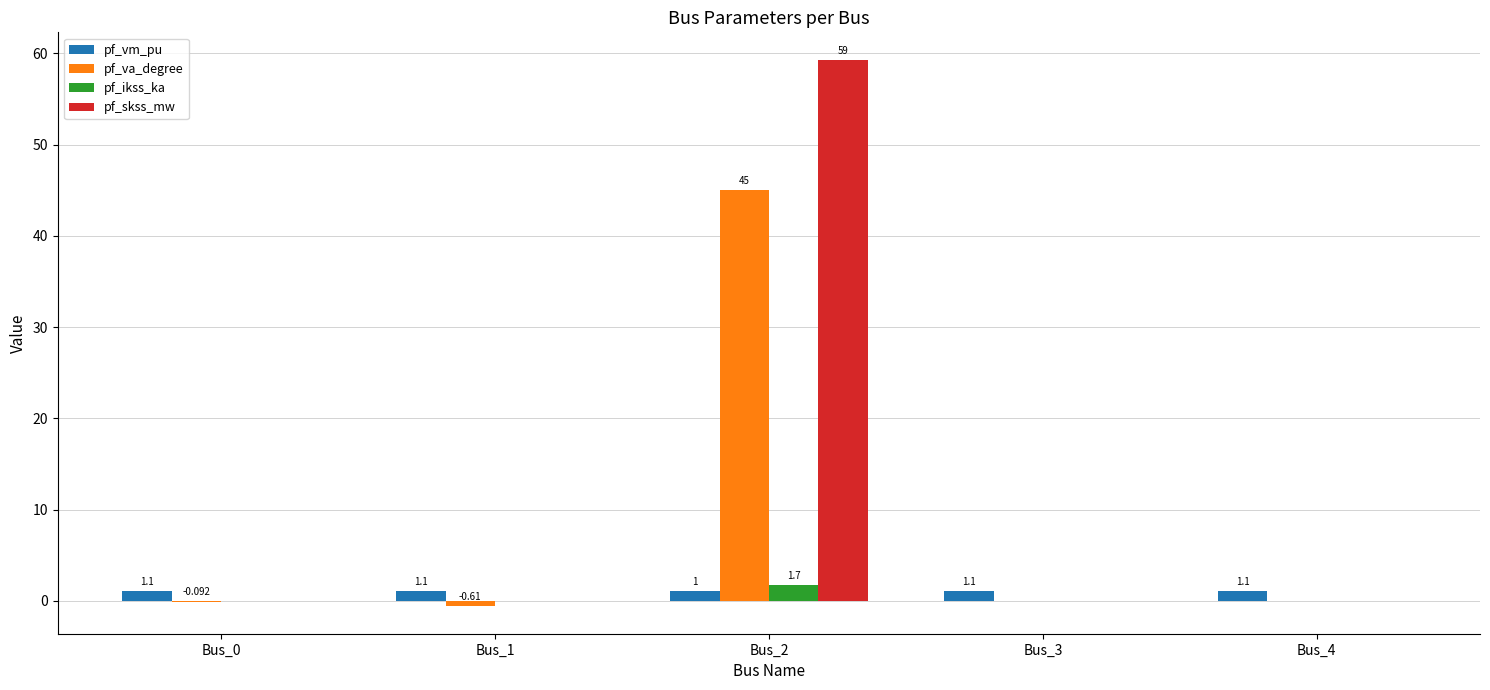

Which series has the widest spread of values?

pf_skss_mw